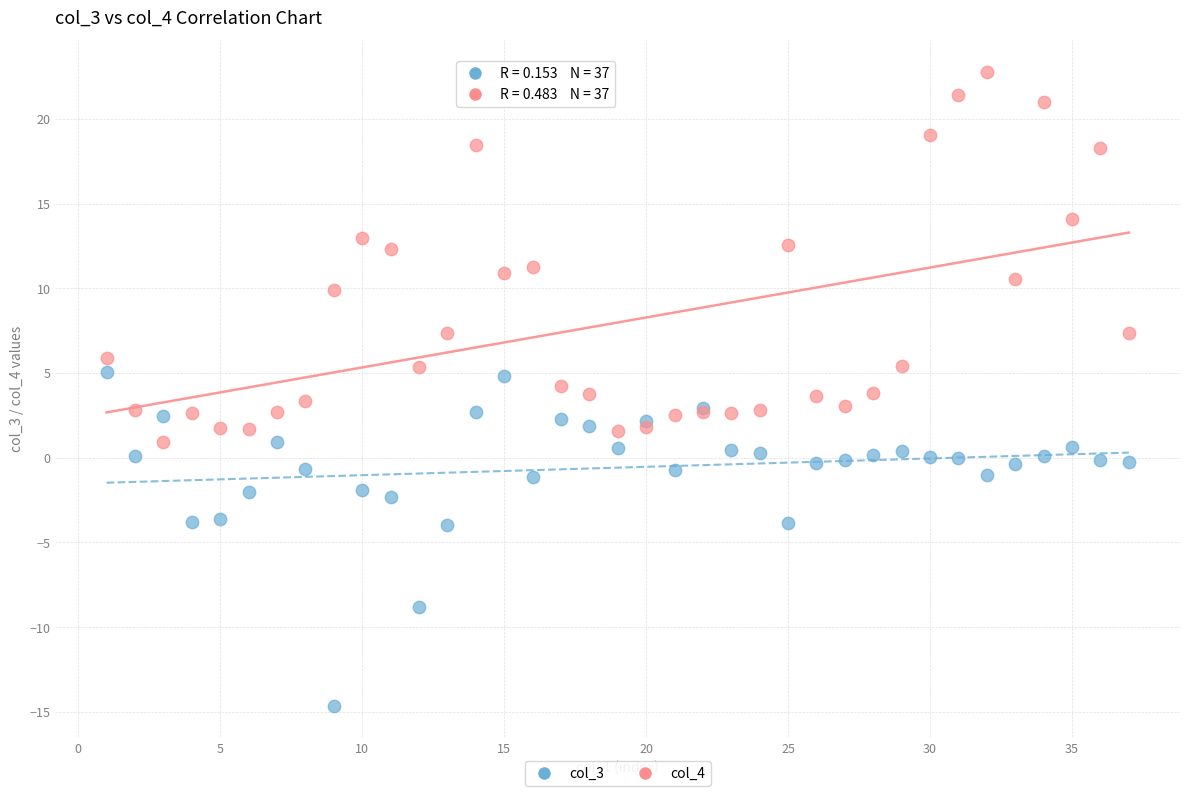

What is the X range (max minus min) for the scatter plot?

36.0